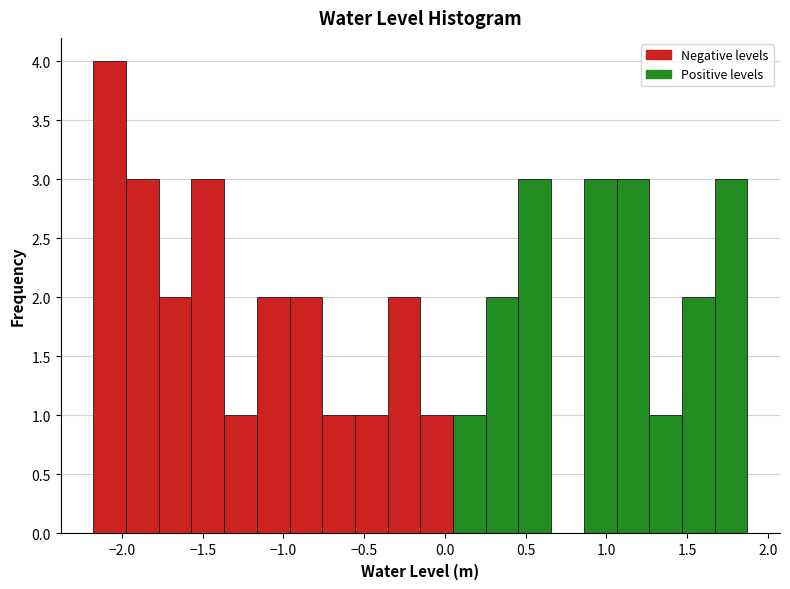

Reading left to right, transcribe this chart: for each bar, give the range it covers on the x-axis and its height. Neither the bar edges nor the heights are printed on the chart, so give them approximately, as read against the axes.

-2.20 to -2.00: 4
-2.00 to -1.75: 3
-1.75 to -1.55: 2
-1.55 to -1.35: 3
-1.35 to -1.15: 1
-1.15 to -0.95: 2
-0.95 to -0.75: 2
-0.75 to -0.55: 1
-0.55 to -0.35: 1
-0.35 to -0.15: 2
-0.15 to 0.05: 1
0.05 to 0.25: 1
0.25 to 0.45: 2
0.45 to 0.65: 3
0.65 to 0.85: 0
0.85 to 1.05: 3
1.05 to 1.25: 3
1.25 to 1.45: 1
1.45 to 1.65: 2
1.65 to 1.85: 3